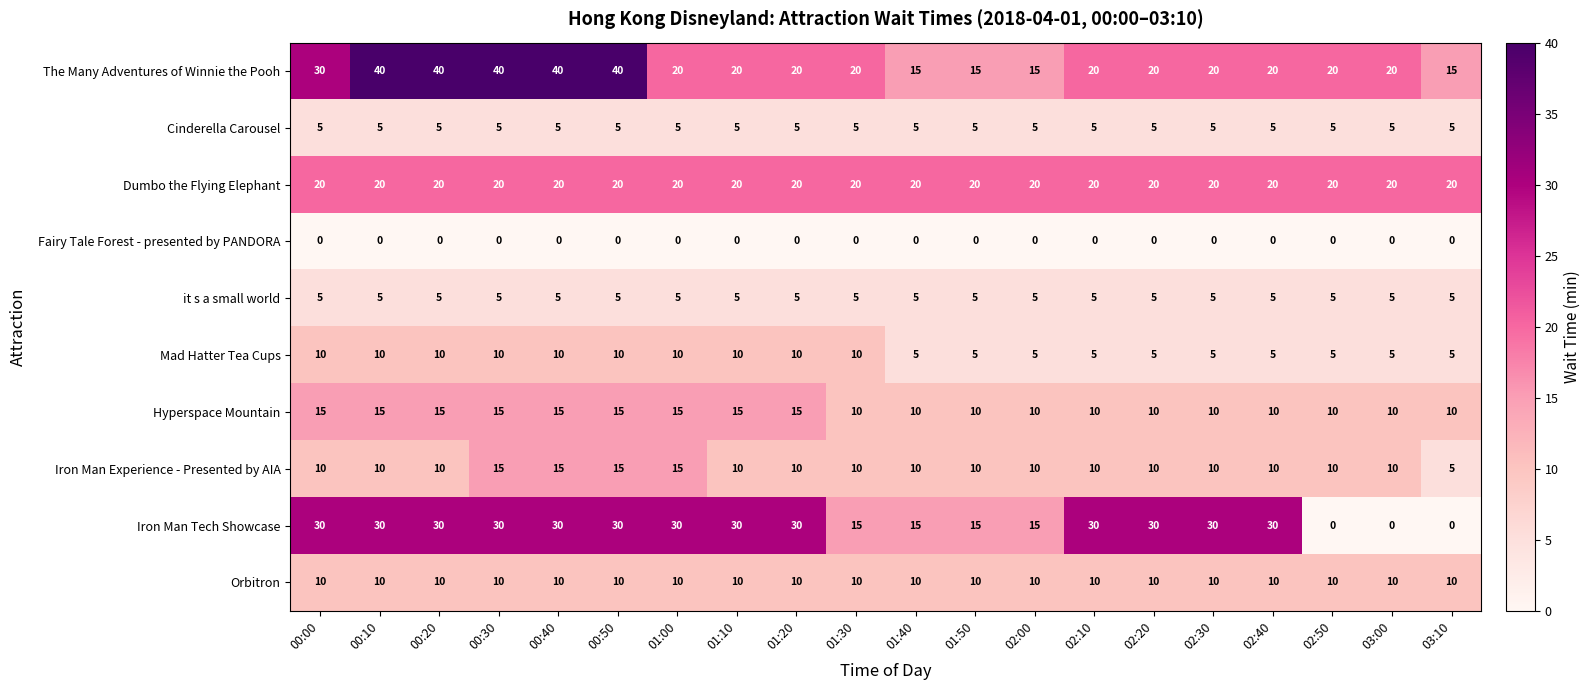

Which series changed the most between 00:50 and 02:10?

The Many Adventures of Winnie the Pooh